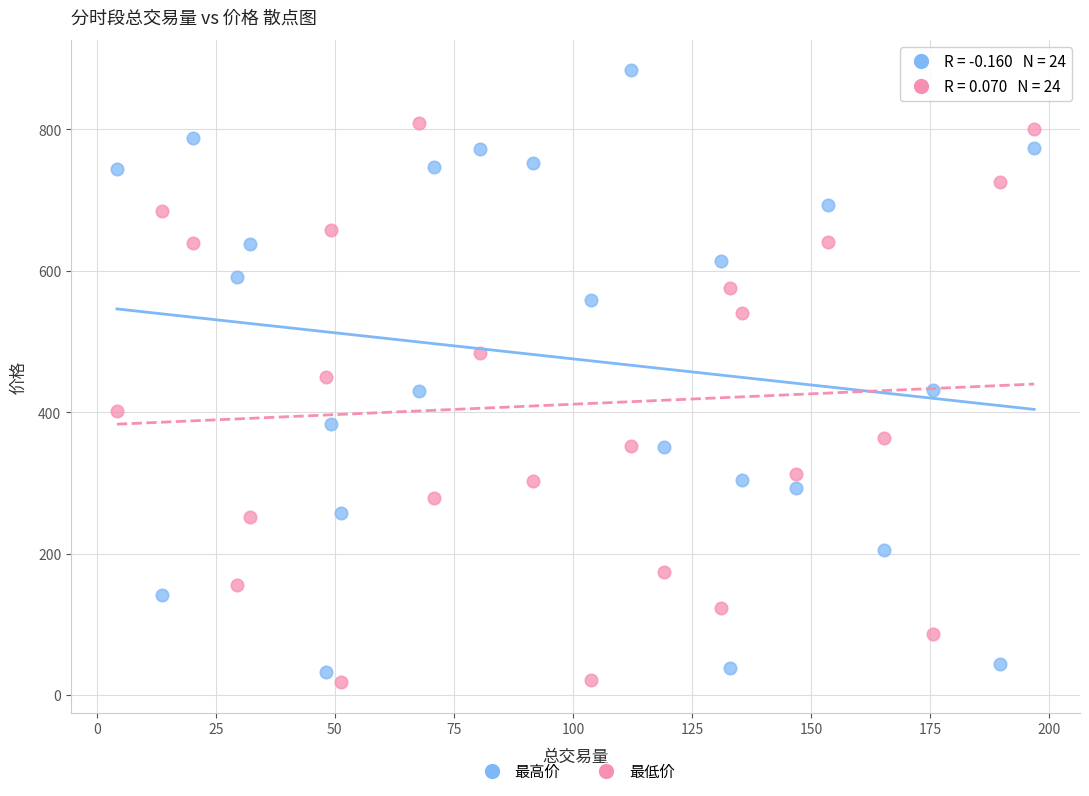

Which series reaches the maximum Y coordinate?

最高价